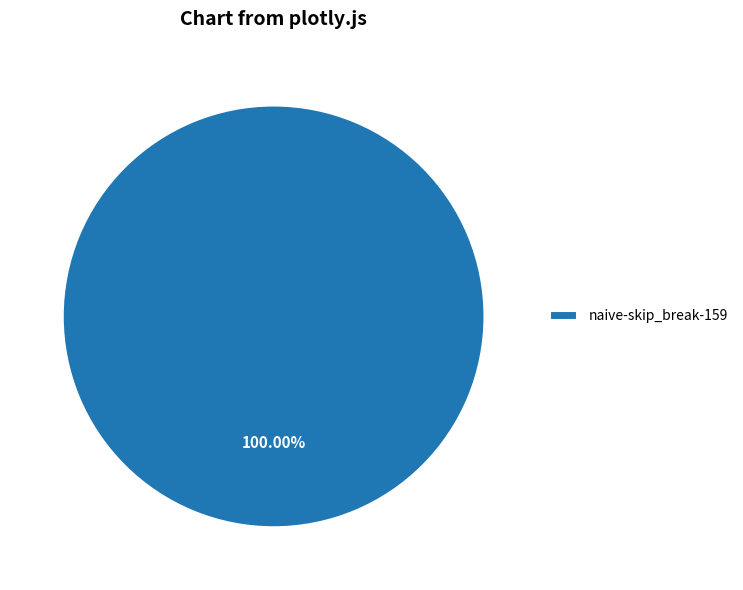

Rank the categories by value from highest to lowest.

naive-skip_break-159